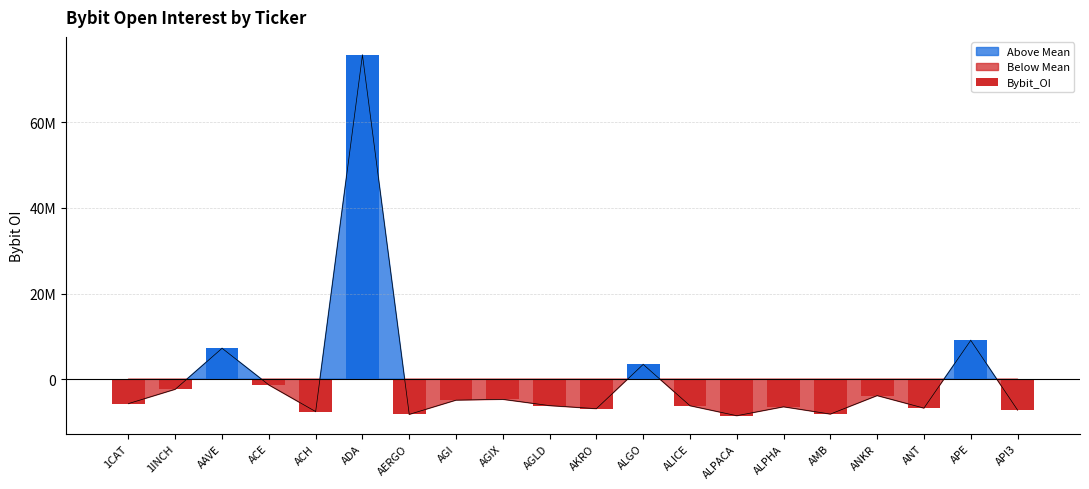

Reading left to right, list all the values displayed in this chart.

-5731550.4	-2383399.4	7200095.6	-1370322.4	-7598152.4	75775268.6	-8253602.4	-4927163.4	-4736427.4	-6207565.4	-6917499.4	3431210.6	-6228471.4	-8564740.4	-6481408.4	-8180980.4	-3863166.4	-6784563.4	9055492.6	-7233054.4